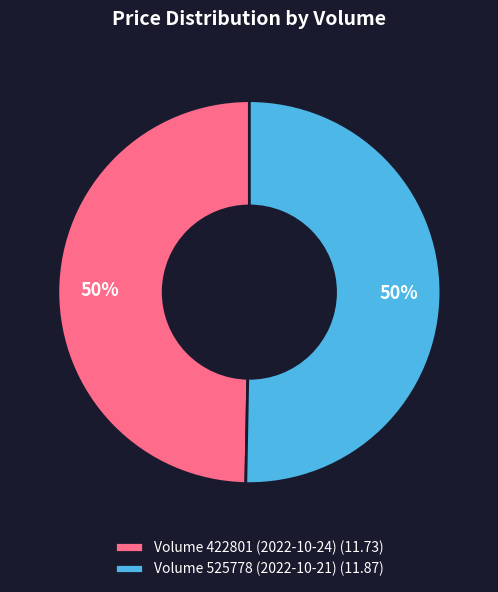

What is the ratio of the value at Volume 422801 (2022-10-24) (11.73) to the value at Volume 525778 (2022-10-21) (11.87)?

1.0